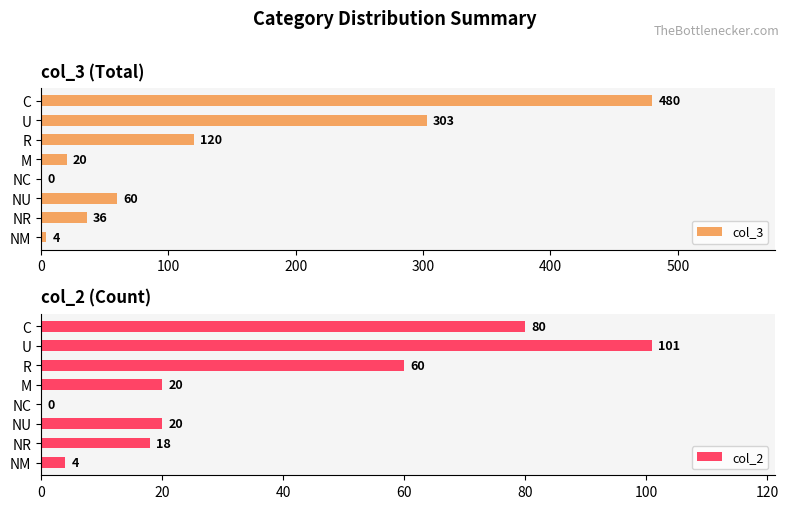

Where is col_3 nearest to the value 240?

U